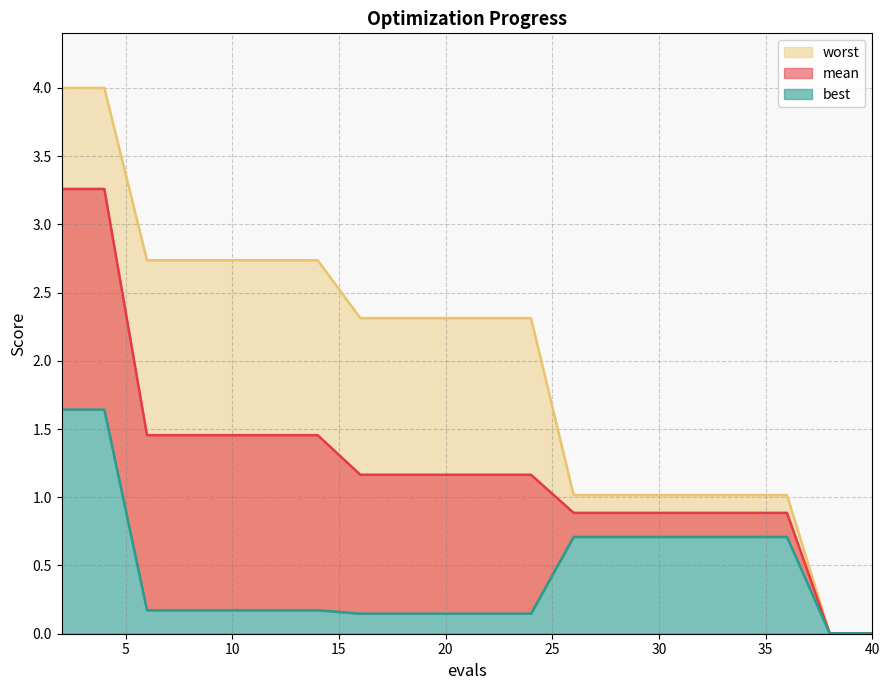

True or false: best and worst cross at least once.

False